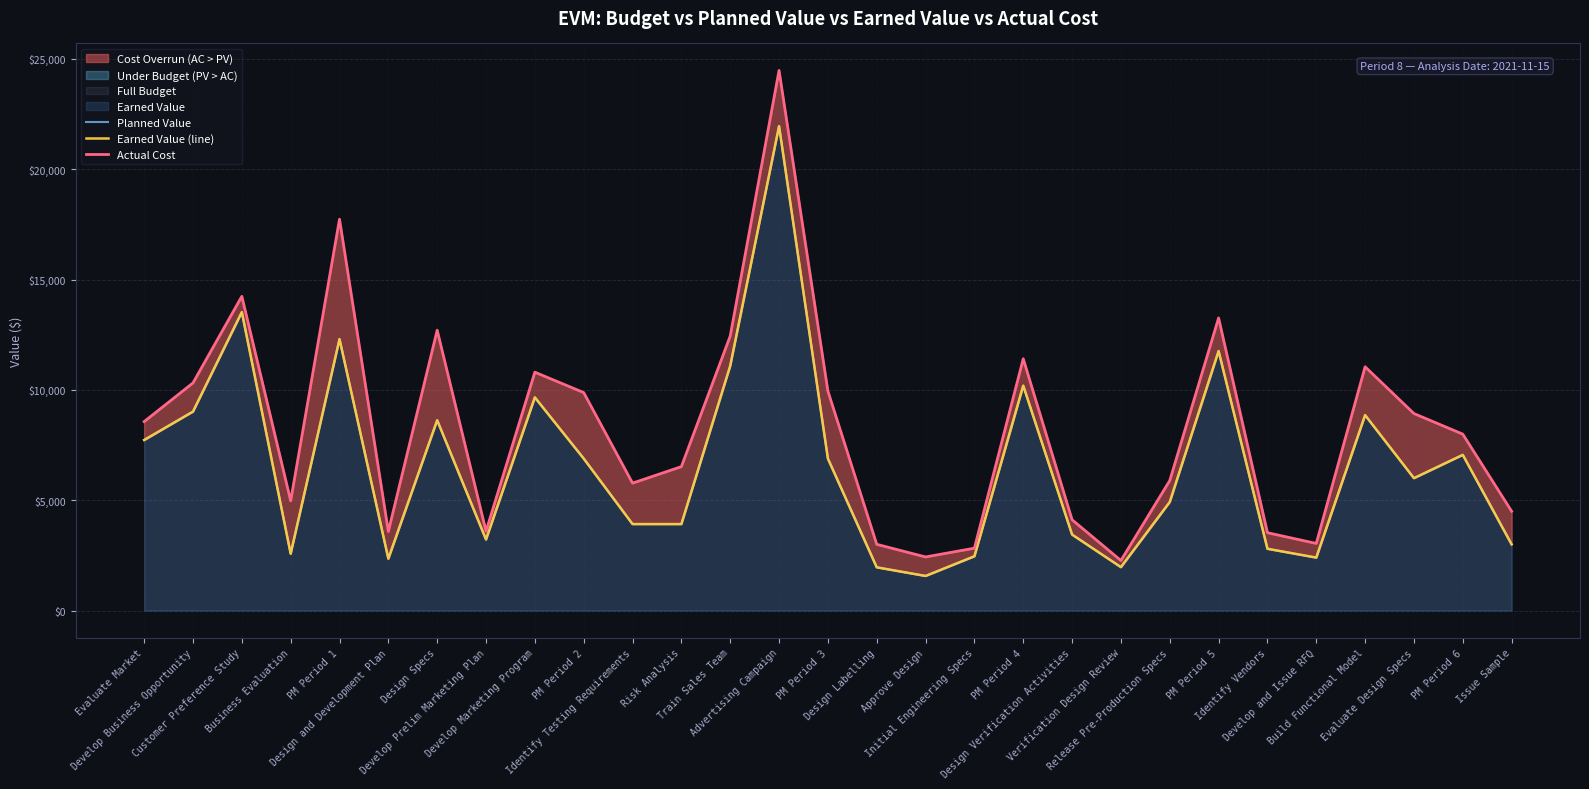

True or false: Earned Value (line) has a value of 21952 at Advertising Campaign.

True